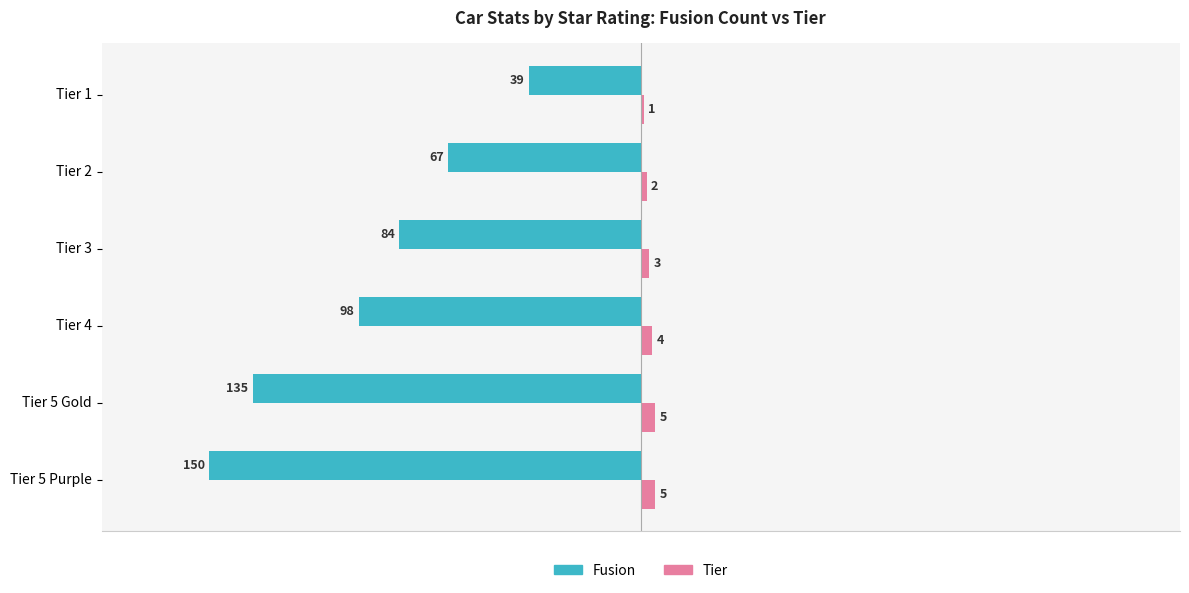

Which series has the largest total across all categories?

Tier